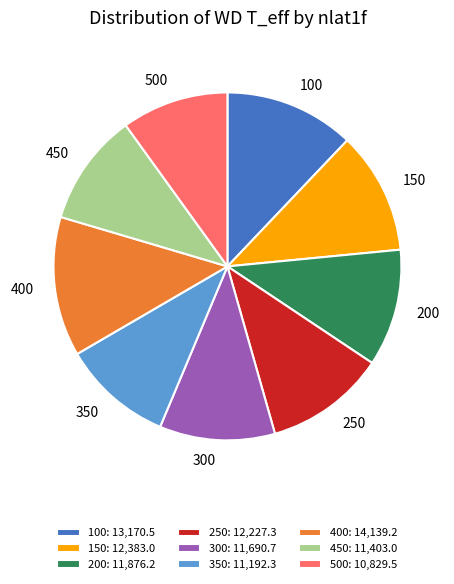

Approximately how many times larger is the value at 350 compared to 400?

0.8